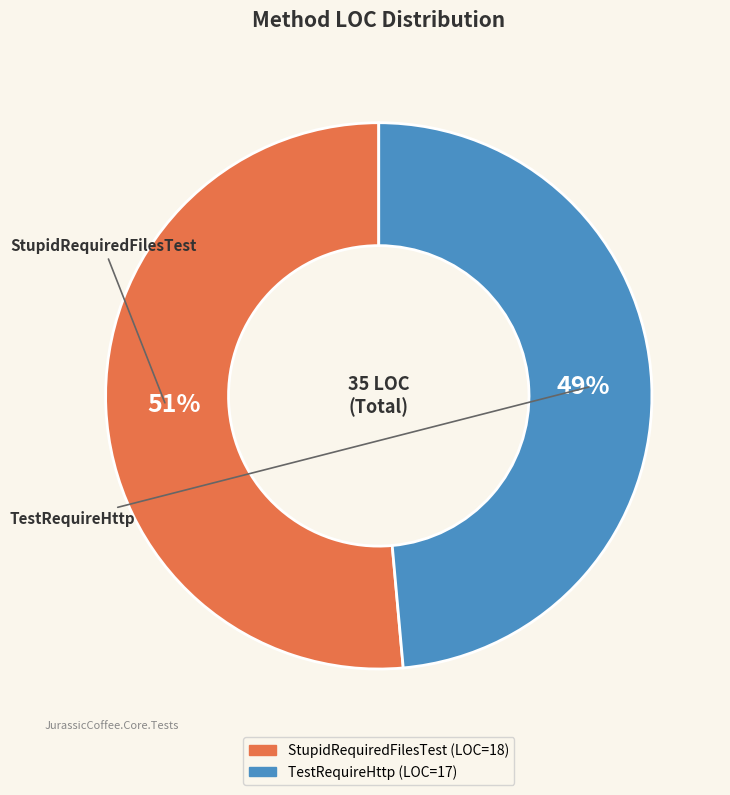

Which category has the biggest portion of the pie?

StupidRequiredFilesTest